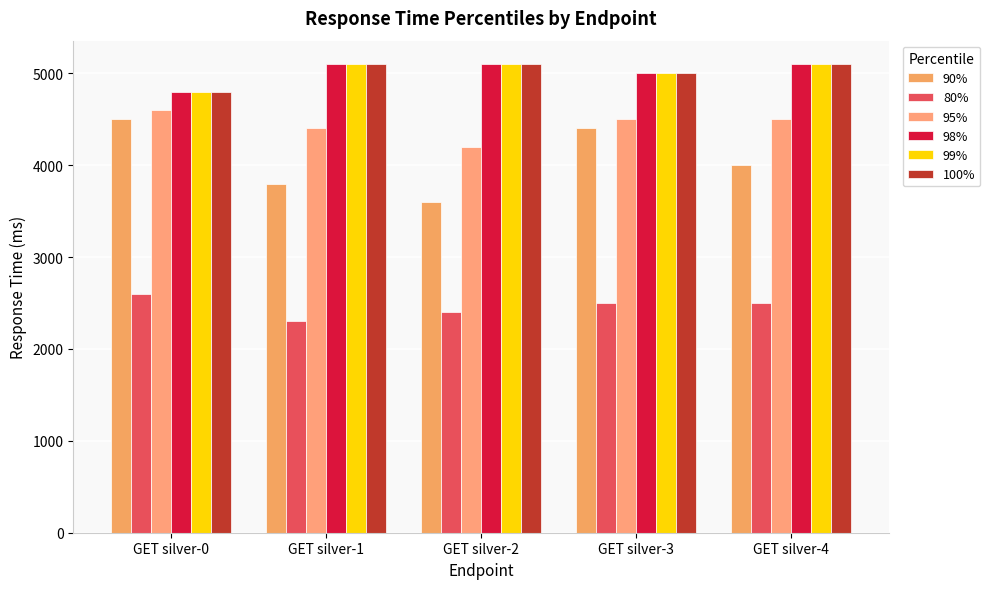

Between GET silver-1 and GET silver-3, which series saw the biggest shift?

90%